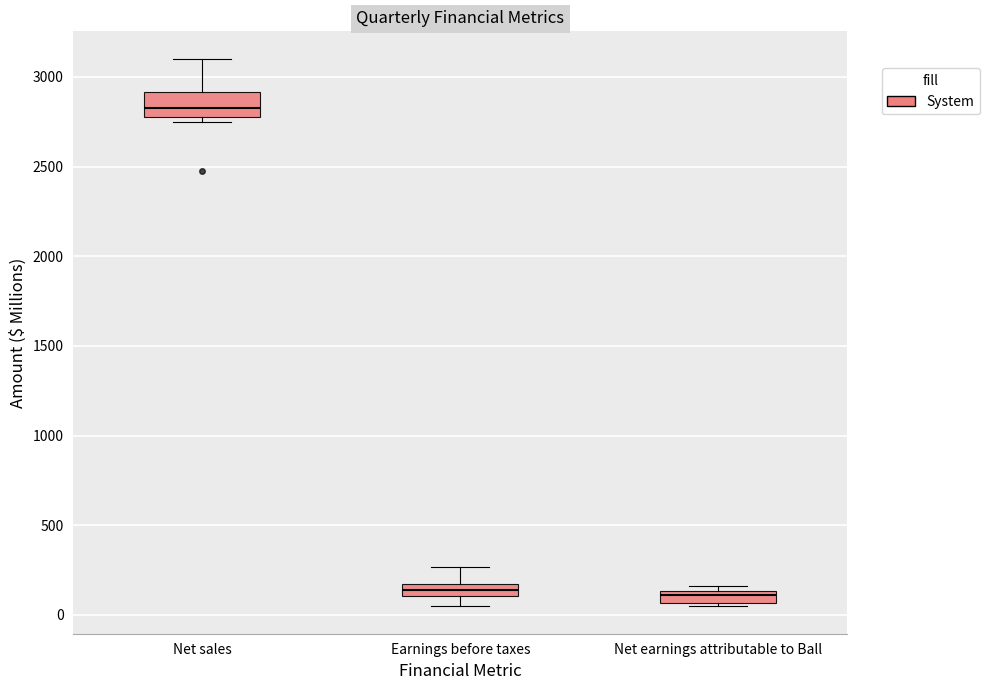

Where is the lower edge of the box for Net sales on the y-axis? The values are not printed on the chart, so give them approximately, as read against the axis.

2800